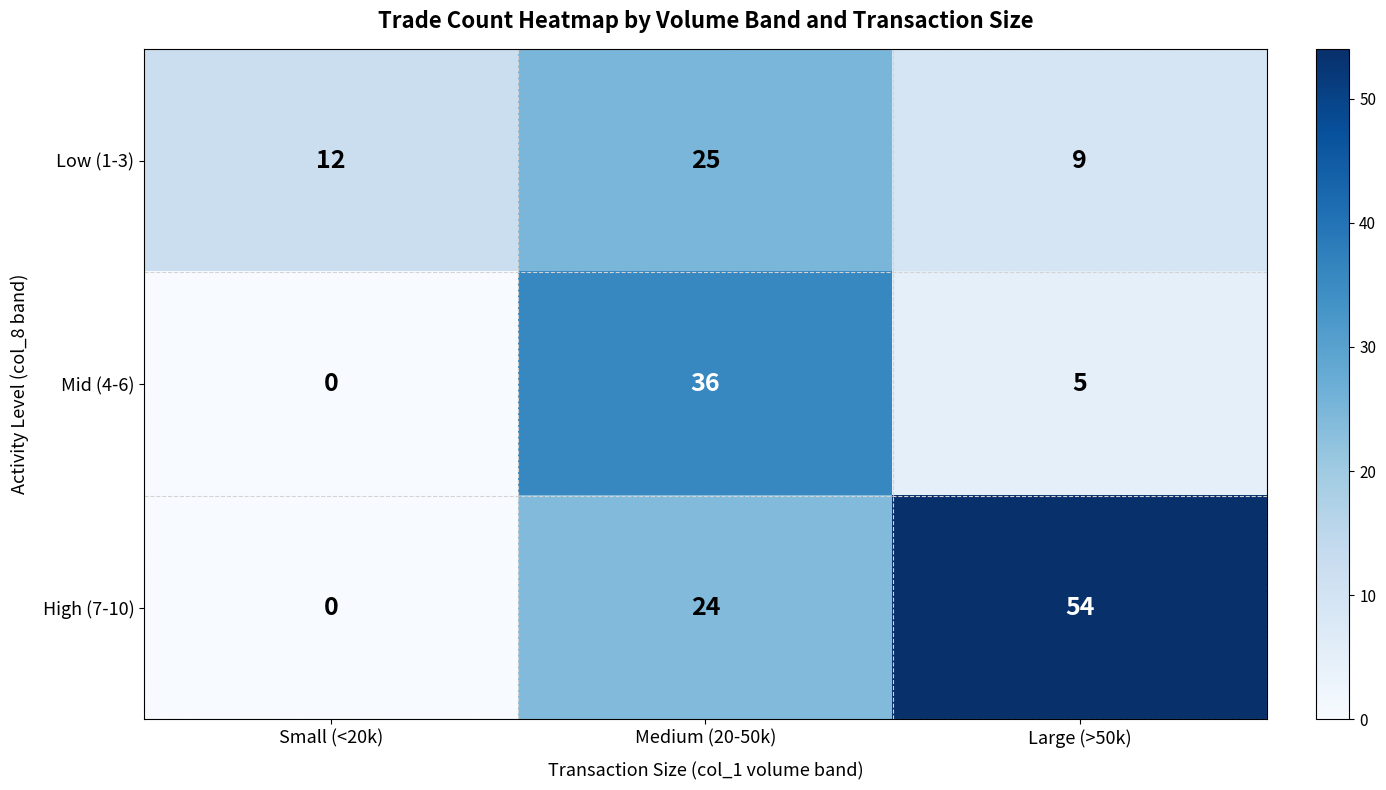

Count the Mid (4-6) values in the range 0 to 36.

3